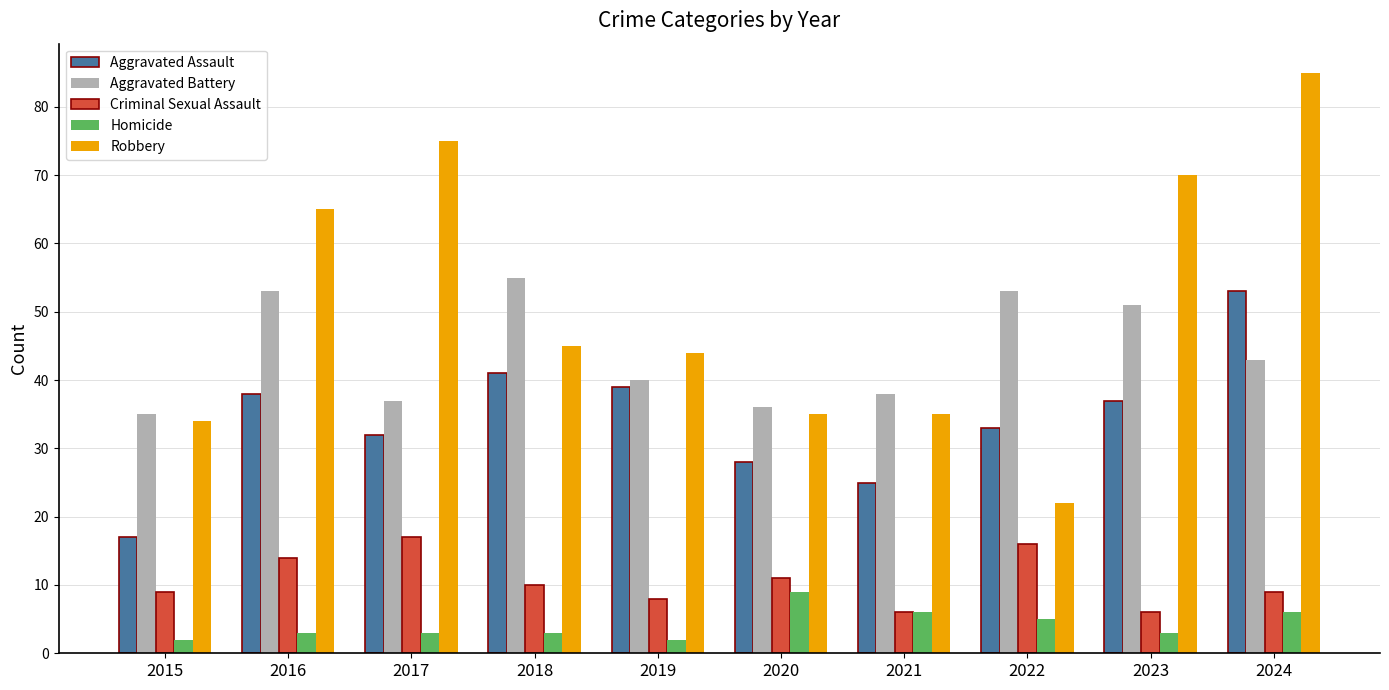

Reading right to left, list all the values displayed in this chart.

Aggravated Assault: 53	37	33	25	28	39	41	32	38	17
Aggravated Battery: 43	51	53	38	36	40	55	37	53	35
Criminal Sexual Assault: 9	6	16	6	11	8	10	17	14	9
Homicide: 6	3	5	6	9	2	3	3	3	2
Robbery: 85	70	22	35	35	44	45	75	65	34